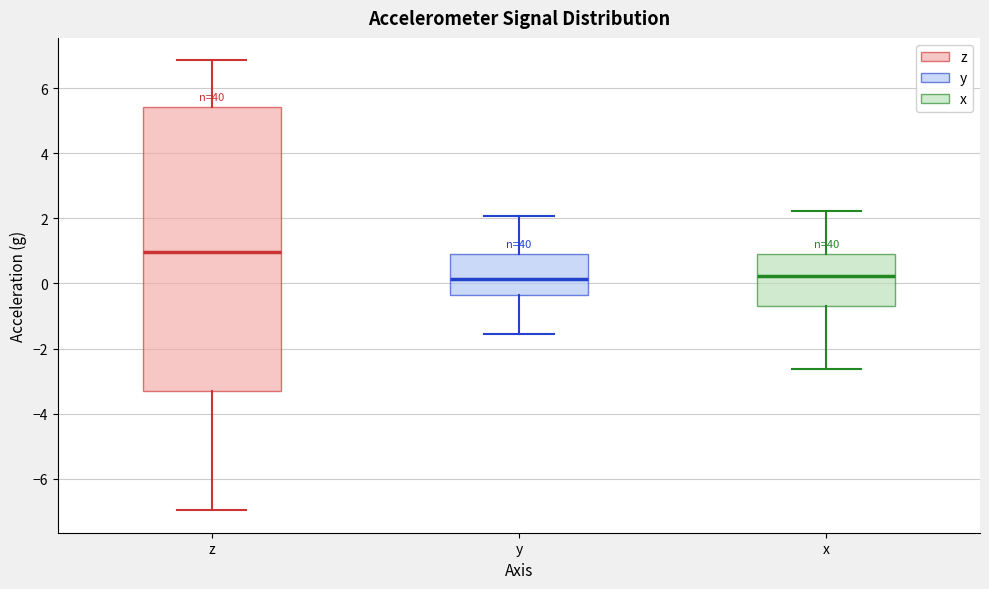

Where does the median line of the box for x sit on the y-axis? The values are not printed on the chart, so give them approximately, as read against the axis.

0.2